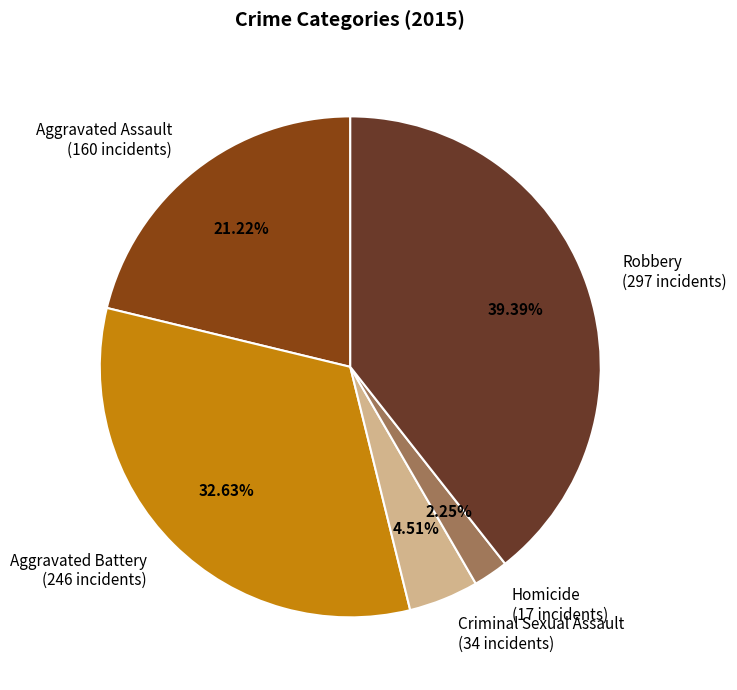

Which has a higher value, Aggravated Battery or Aggravated Assault?

Aggravated Battery